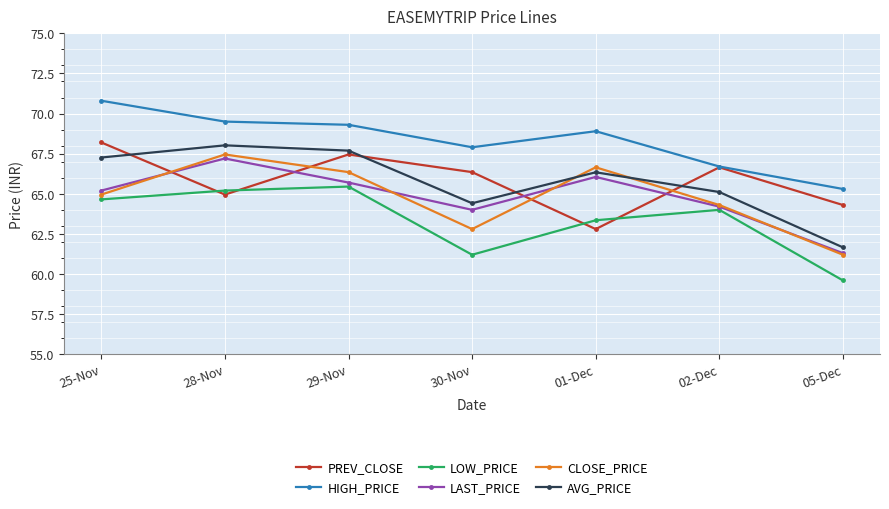

List the labels in order of LAST_PRICE value, smallest first.

05-Dec, 30-Nov, 02-Dec, 25-Nov, 29-Nov, 01-Dec, 28-Nov